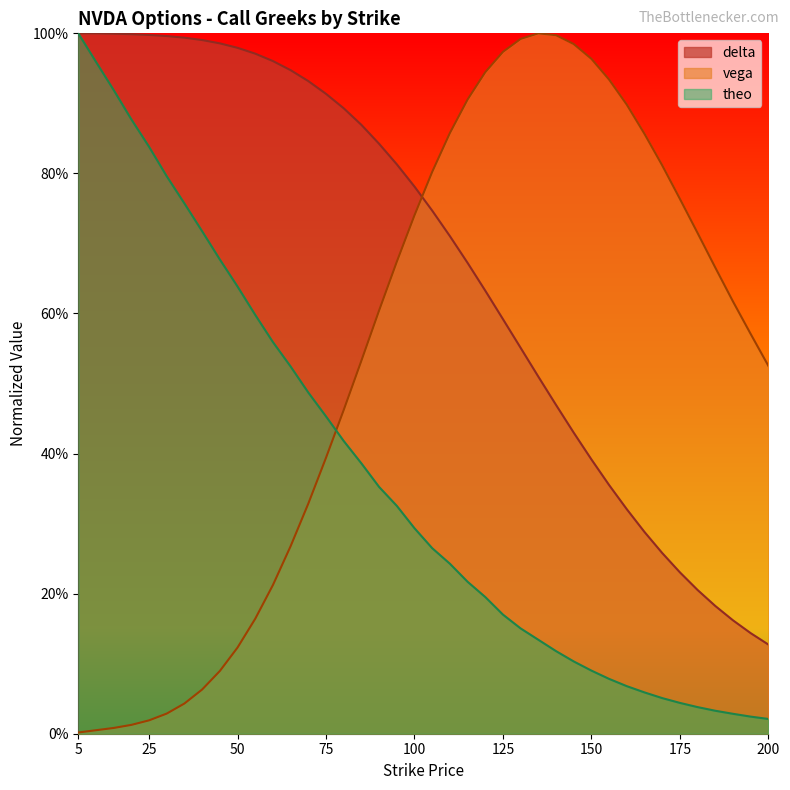

How many times do theo and vega cross each other?

1